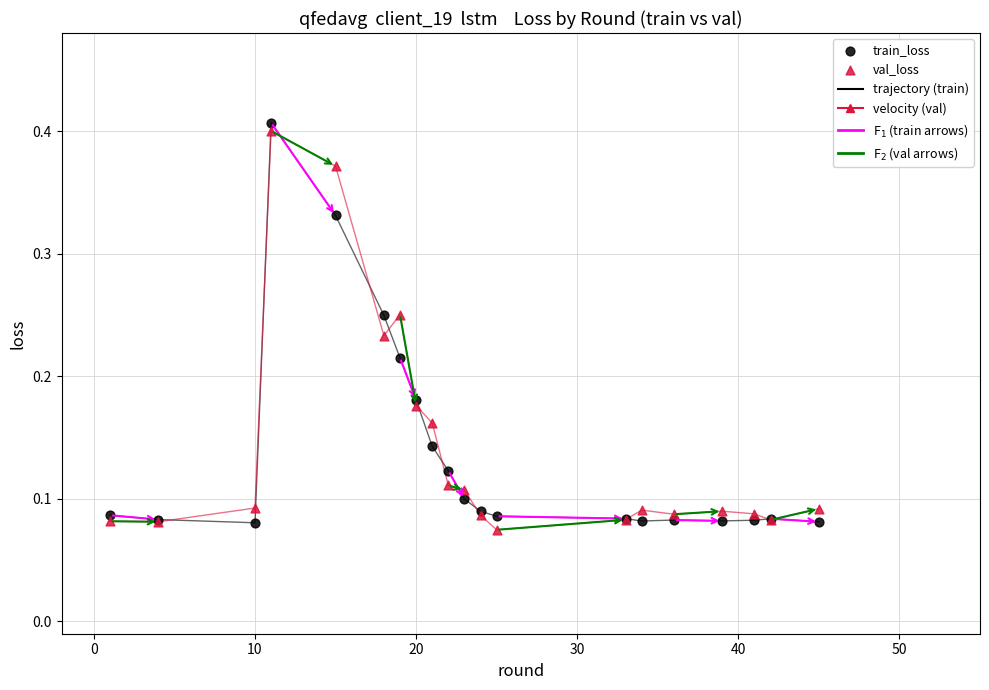

What is the X range (max minus min) for the scatter plot?

44.0